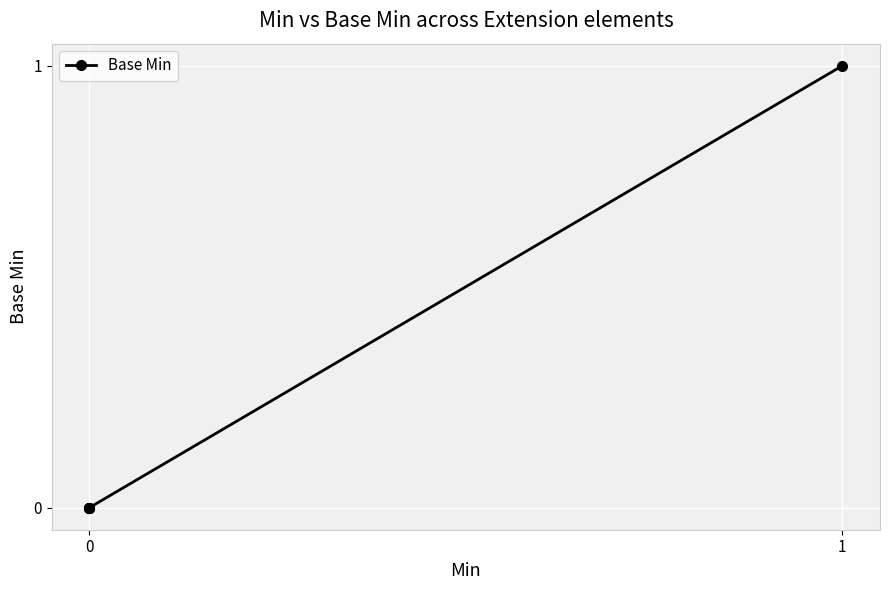

How many values exceed 0?

1